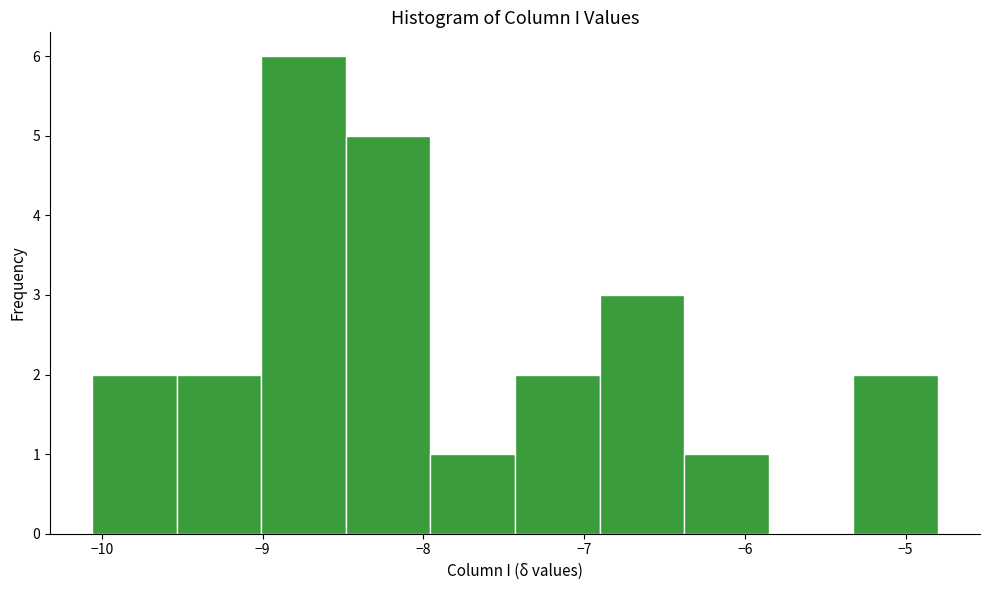

Reading left to right, list every bar in this chart as the range it spans on the x-axis followed by its height. Neither the bar edges nor the heights are printed on the chart, so give them approximately, as read against the axes.

-10.1 to -9.5: 2
-9.5 to -9.0: 2
-9.0 to -8.5: 6
-8.5 to -8.0: 5
-8.0 to -7.4: 1
-7.4 to -6.9: 2
-6.9 to -6.4: 3
-6.4 to -5.9: 1
-5.9 to -5.3: 0
-5.3 to -4.8: 2